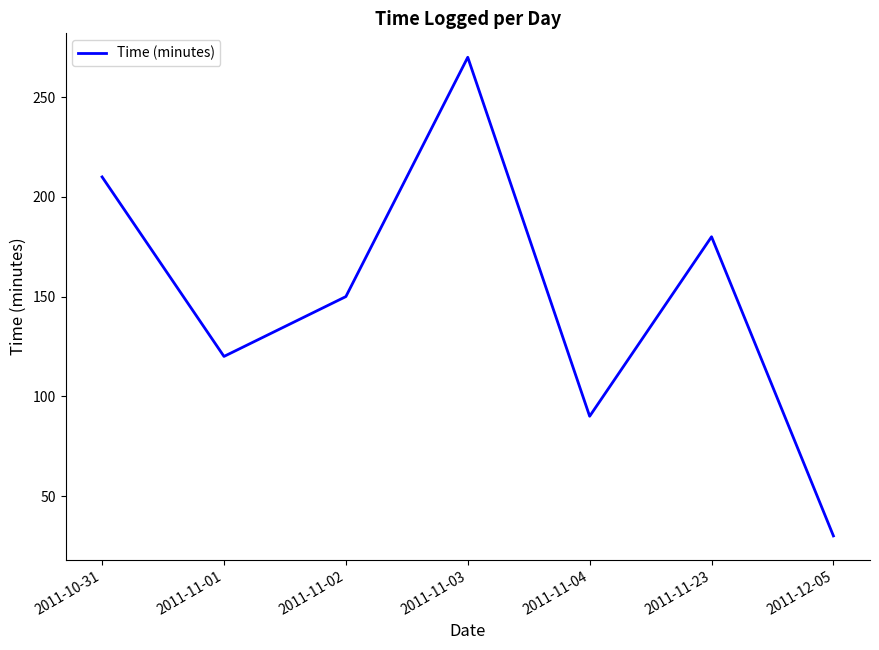

At which category does the chart reach its minimum across all series?

2011-12-05